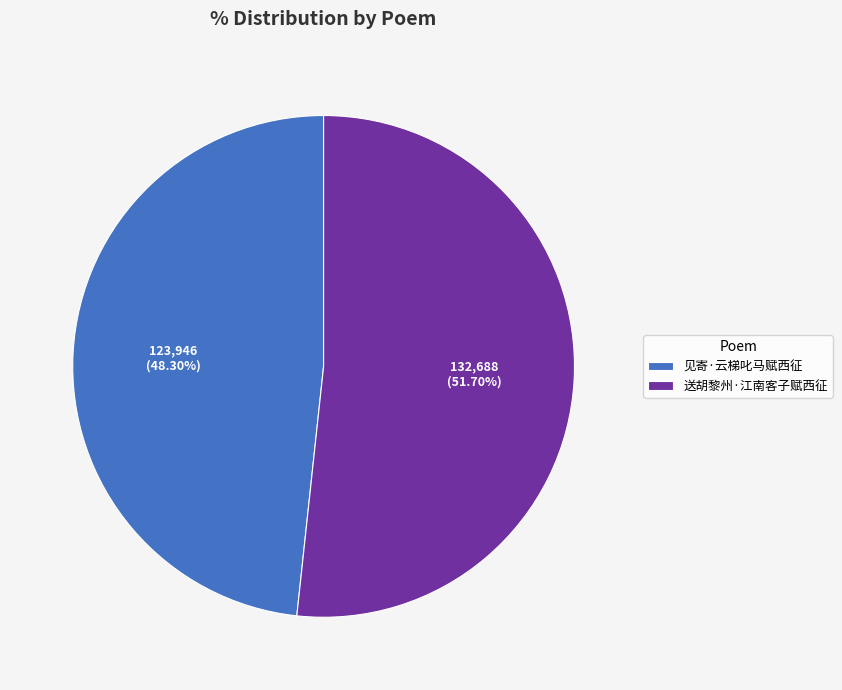

Combined, do 见寄·云梯叱马赋西征 and 送胡黎州·江南客子赋西征 account for over 50%?

Yes